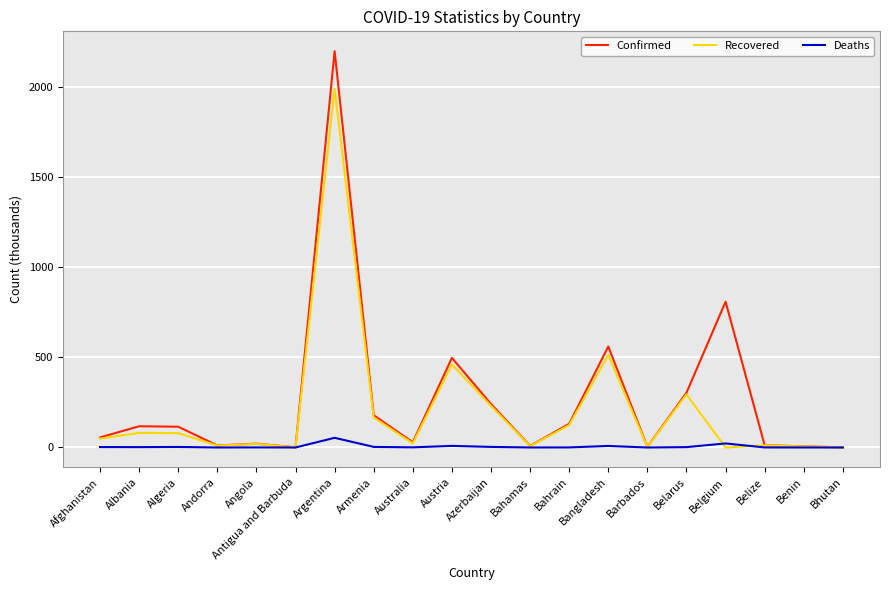

Rank the series by their average value, from highest to lowest.

Confirmed, Recovered, Deaths